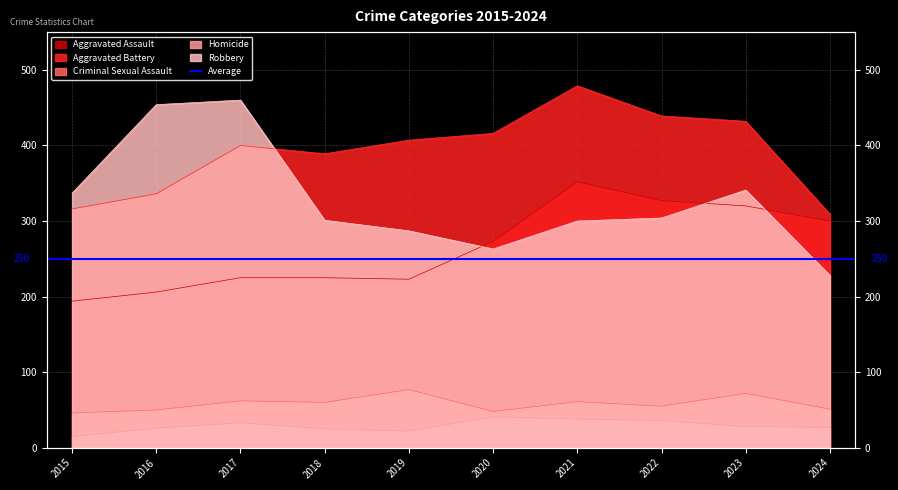

What is the minimum value shown in the chart?

15